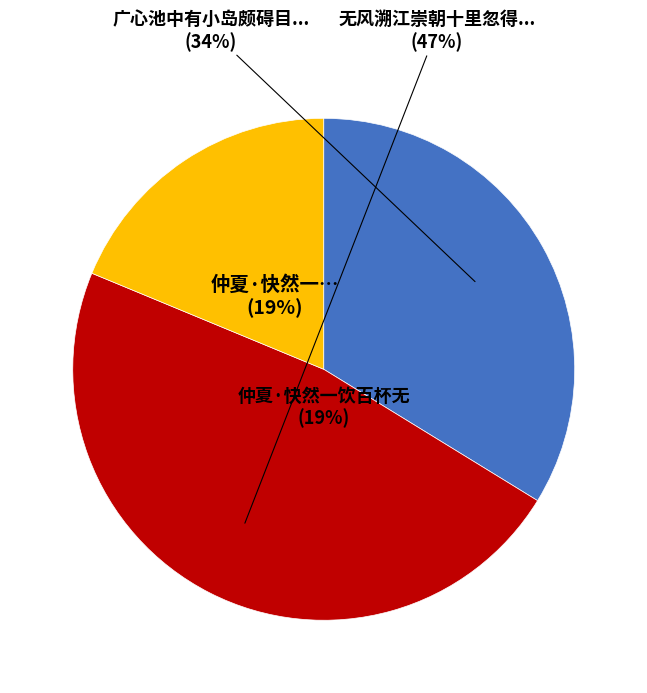

How many slices are in this pie chart?

3